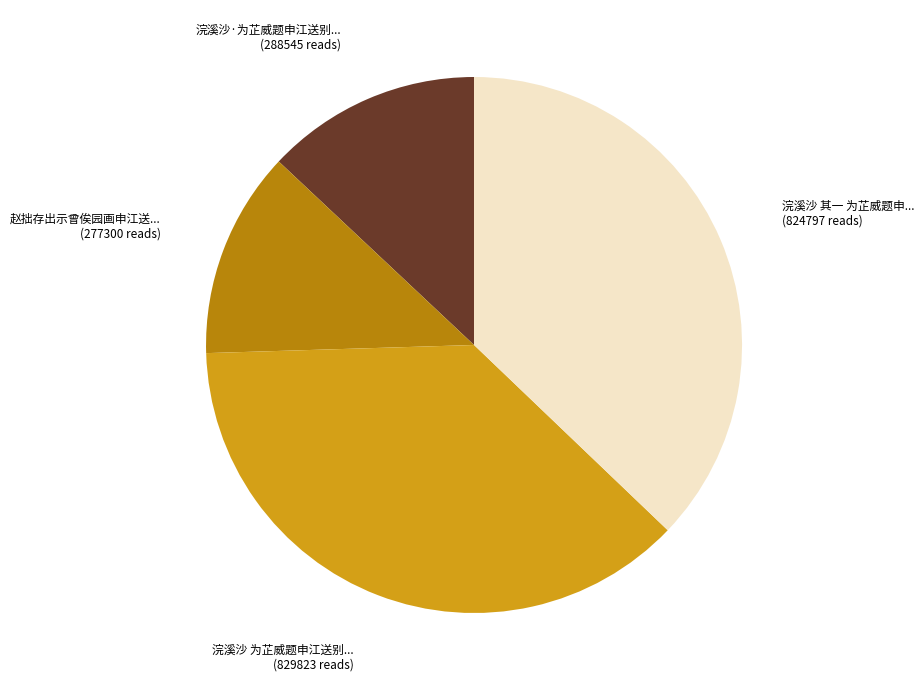

Is there any slice that represents more than half of the pie?

No